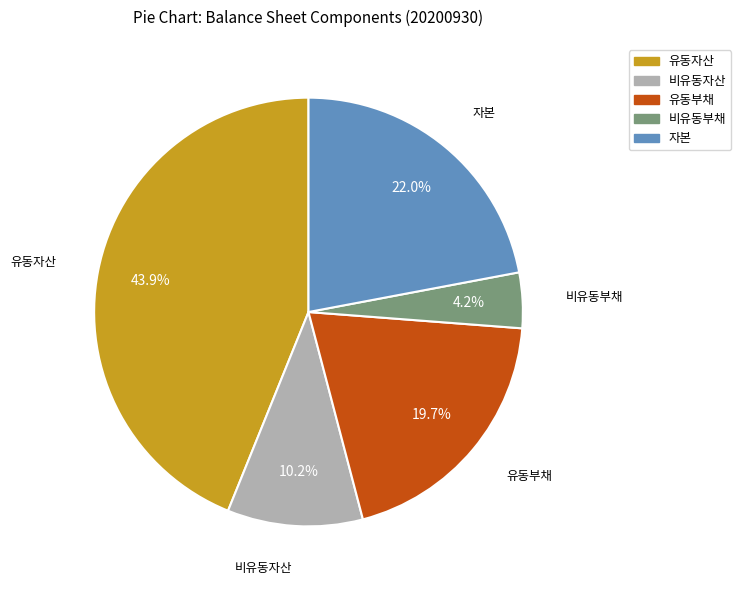

Does 유동부채 represent more than half of the total?

No